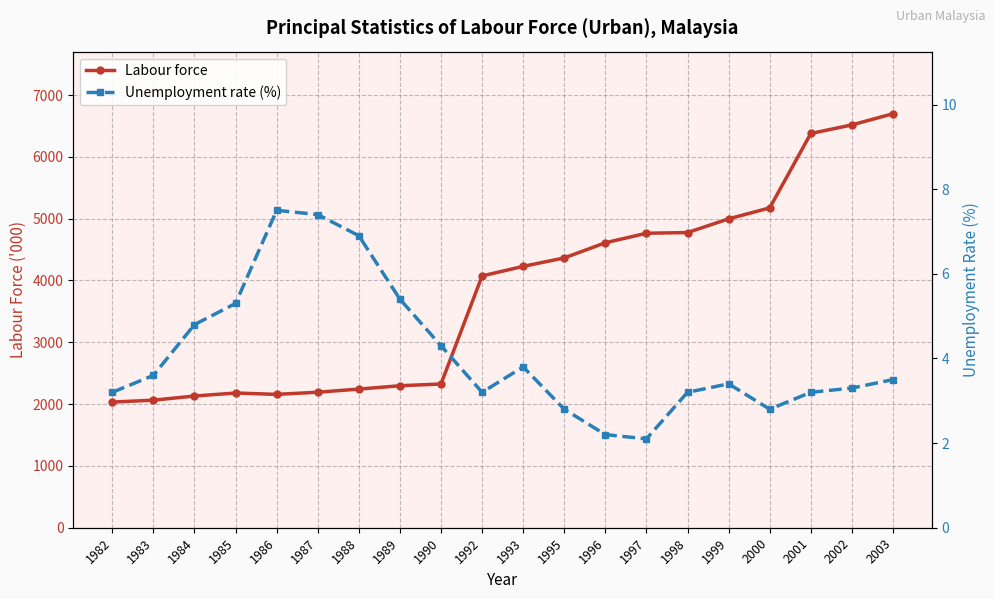

Where is the first local maximum for Labour force?

1985